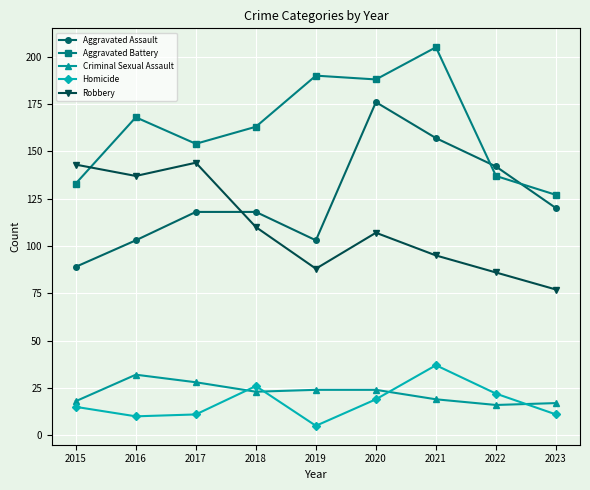

True or false: Criminal Sexual Assault and Robbery intersect in this chart.

False